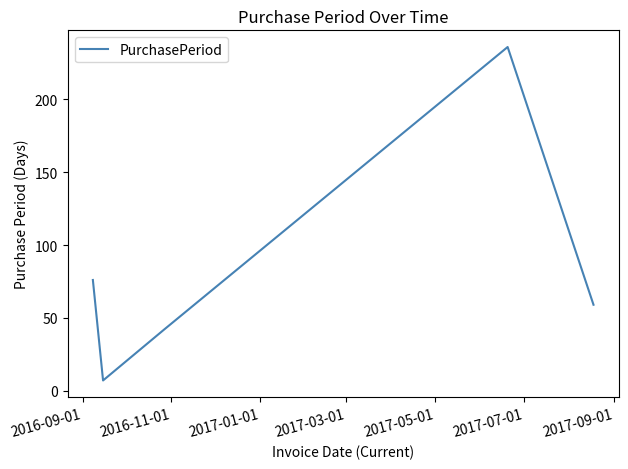

True or false: there are more than 2 points higher than both neighbors.

False